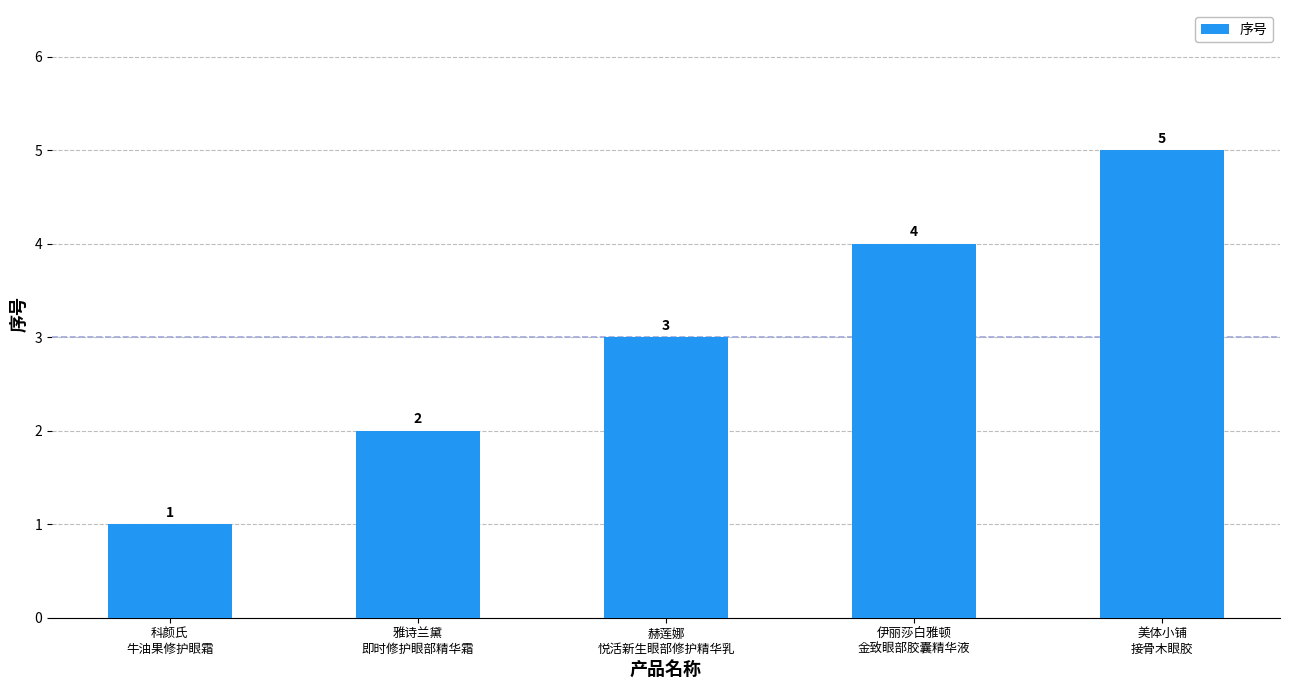

How many bars are there in total?

5